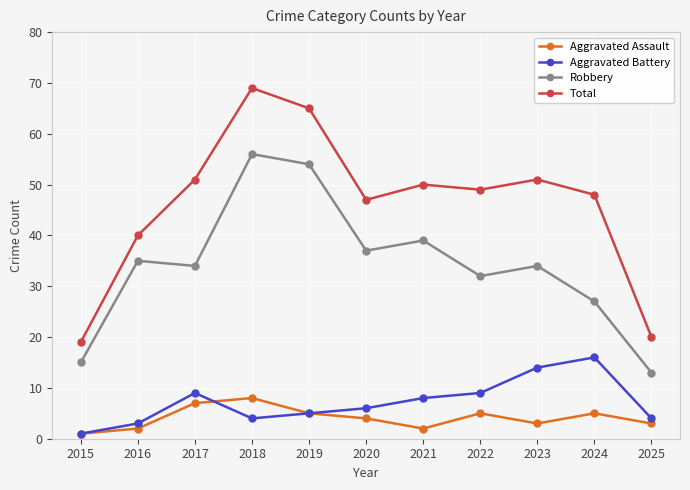

Is it true that Robbery equals 35 at 2016?

True